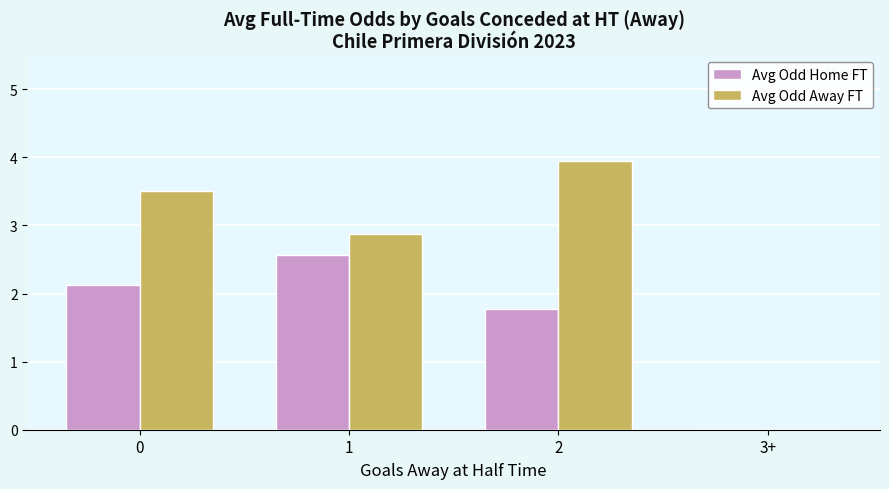

Reading left to right, list all the values displayed in this chart.

Avg Odd Home FT: 0=2.1	1=2.6	2=1.8	3+=0.0
Avg Odd Away FT: 0=3.5	1=2.9	2=3.9	3+=0.0